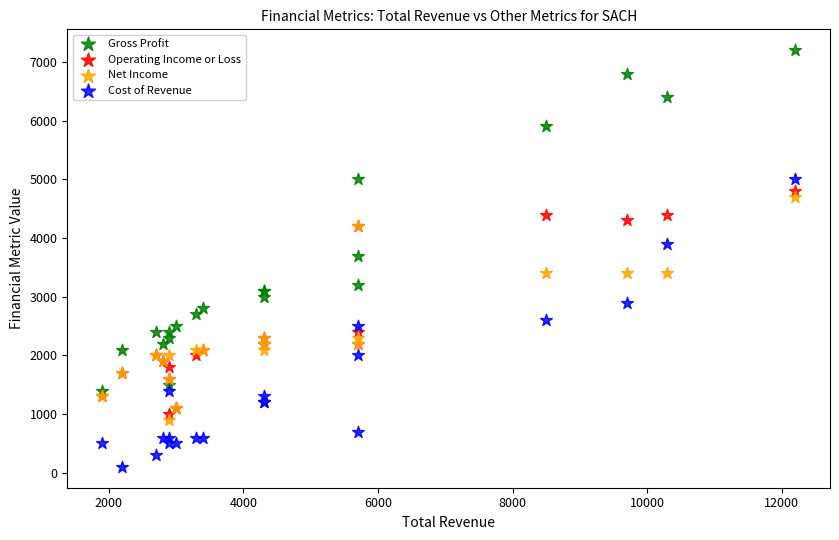

What is the X range (max minus min) for the scatter plot?

10300